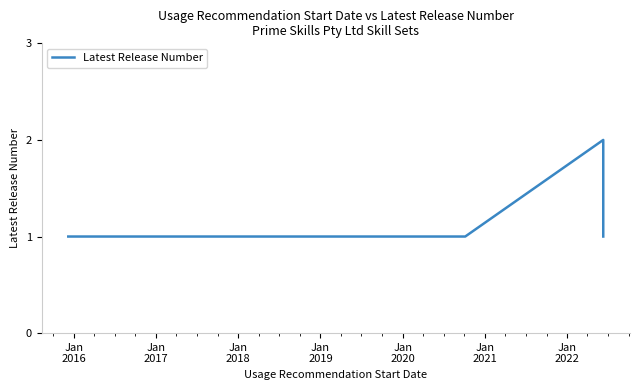

What is the value of the 4th point from the left?

1